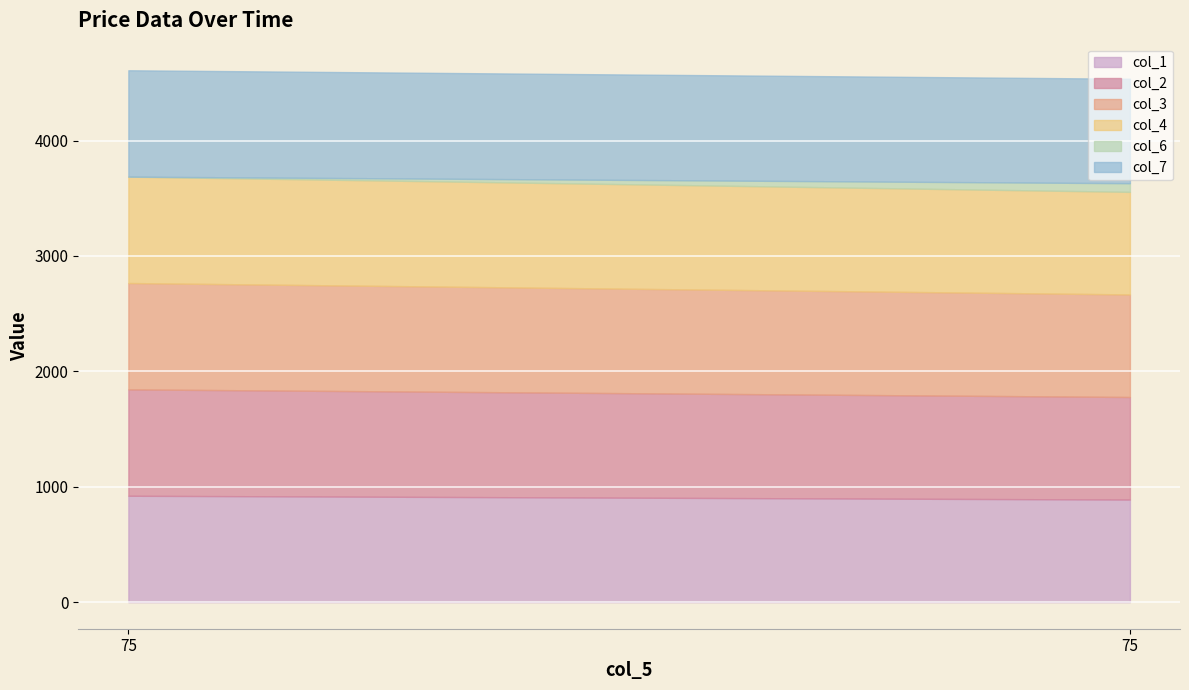

At how many categories does at least one series exceed 919?

1